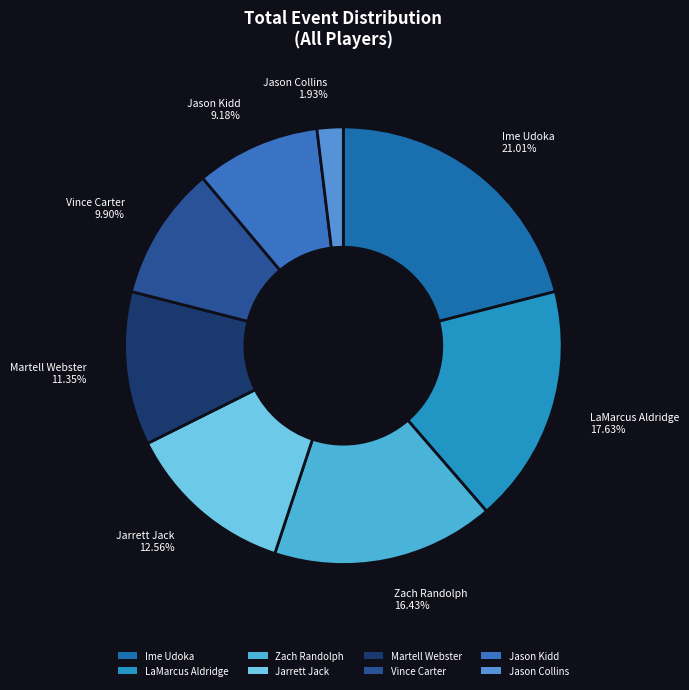

Do Vince Carter and Ime Udoka together represent more than half of the pie?

No